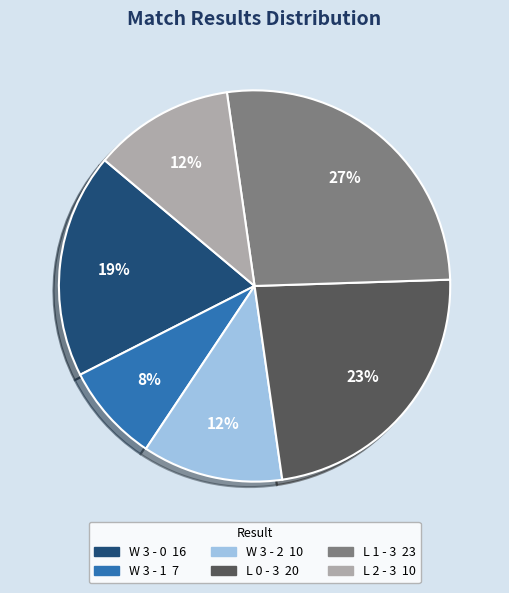

Does any single category account for the majority?

No